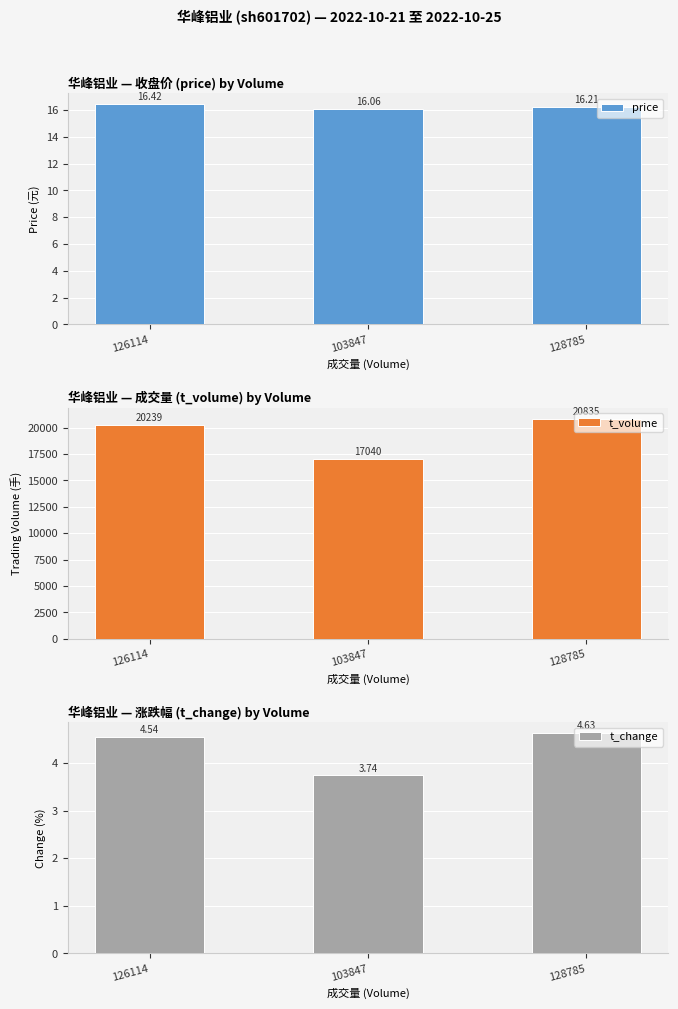

At which category does the chart reach its peak across all series?

128785